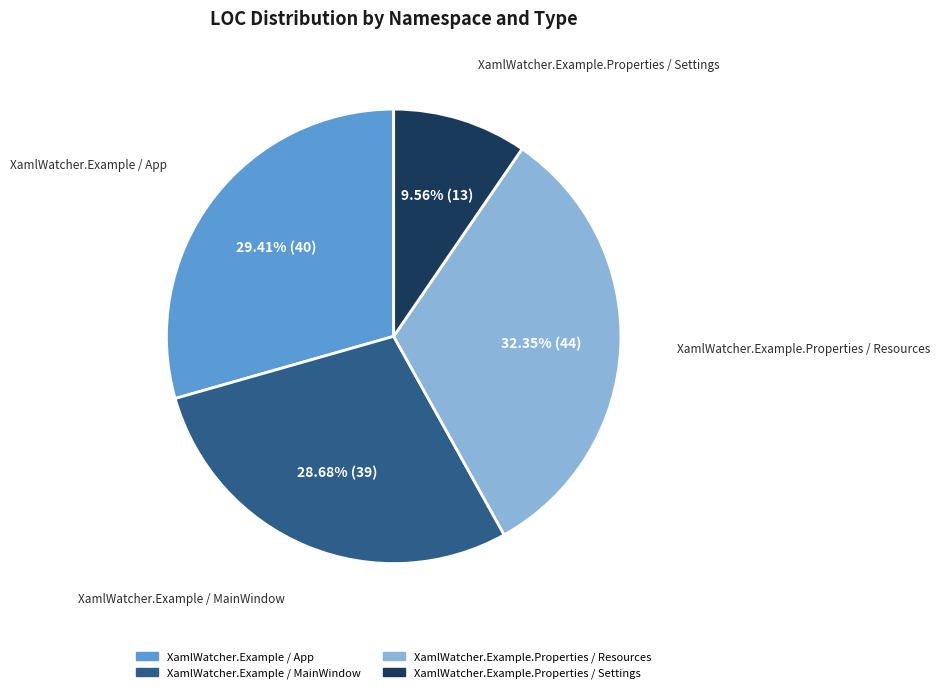

How many slices are in this pie chart?

4